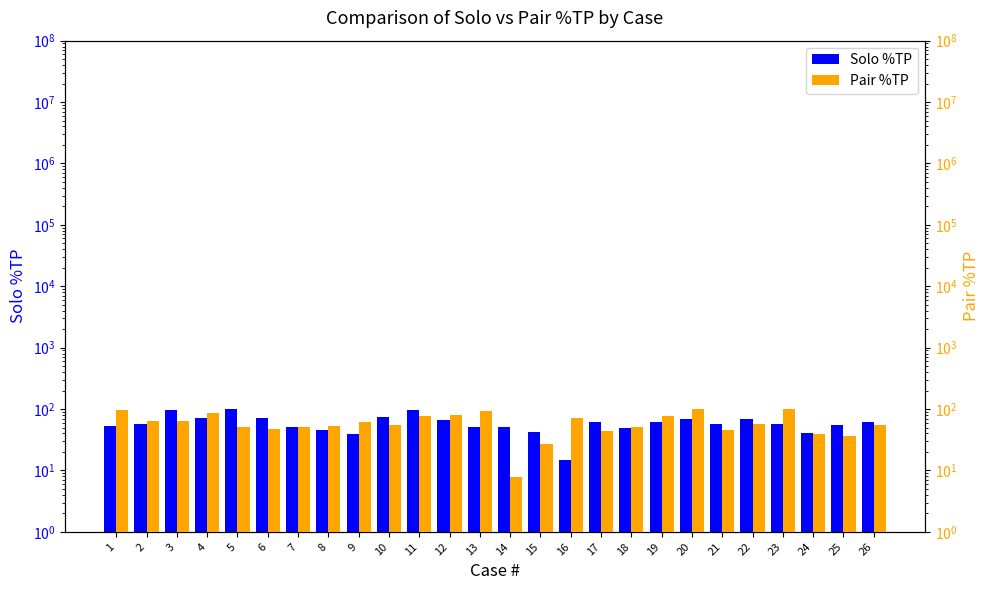

Reading left to right, transcribe all the data shown in this chart.

Solo %TP: 53.5	56.8	96.6	71.3	100.0	70.4	51.3	44.9	38.7	73.8	96.7	66.7	50.9	51.9	41.9	14.8	62.0	49.1	61.0	67.8	57.7	69.5	57.1	40.9	54.4	61.0
Pair %TP: 98.1	63.0	63.0	84.7	51.5	46.9	51.5	52.0	60.7	54.2	76.2	80.6	93.1	7.7	26.8	71.9	44.6	51.6	76.6	100.0	45.1	57.8	99.0	38.5	36.7	54.9